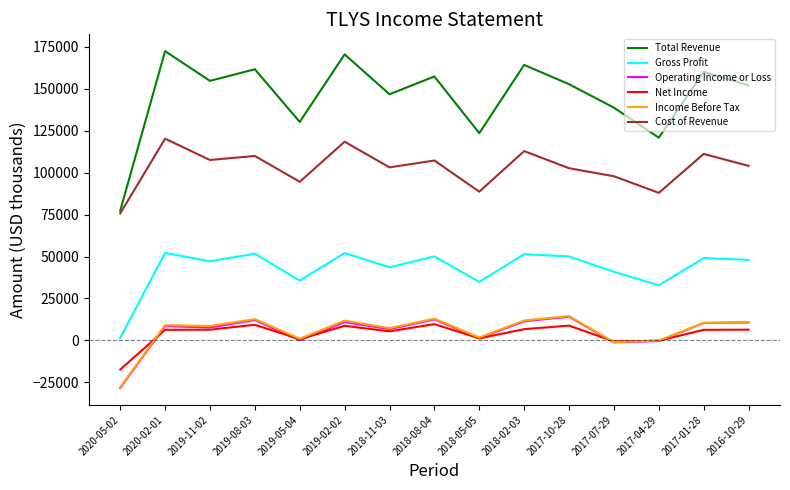

At which category does the chart reach its minimum across all series?

2020-05-02